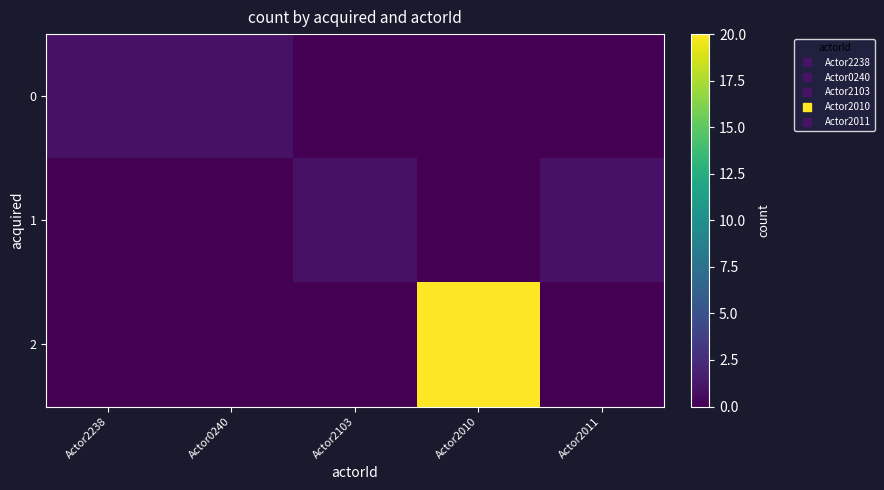

Reading right to left, list all the values displayed in this chart.

0: Actor2011=0	Actor2010=0	Actor2103=0	Actor0240=1	Actor2238=1
1: Actor2011=1	Actor2010=0	Actor2103=1	Actor0240=0	Actor2238=0
2: Actor2011=0	Actor2010=20	Actor2103=0	Actor0240=0	Actor2238=0